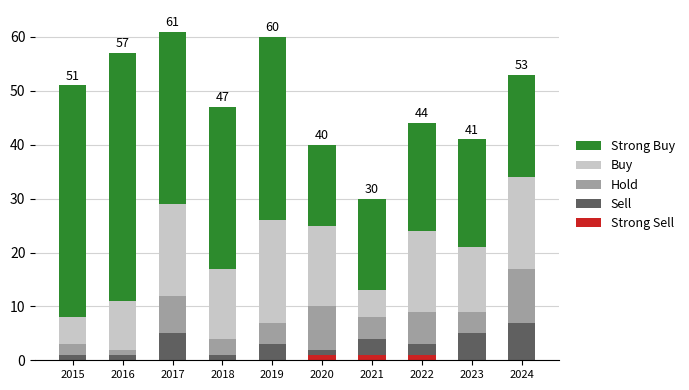

What is the total value across all series at 2017?

61